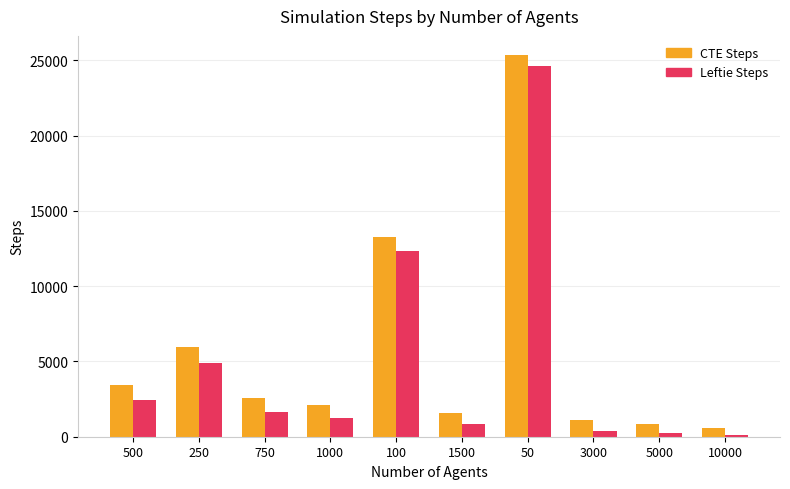

Is the value of CTE Steps at 100 greater than the value of Leftie Steps at 10000?

Yes